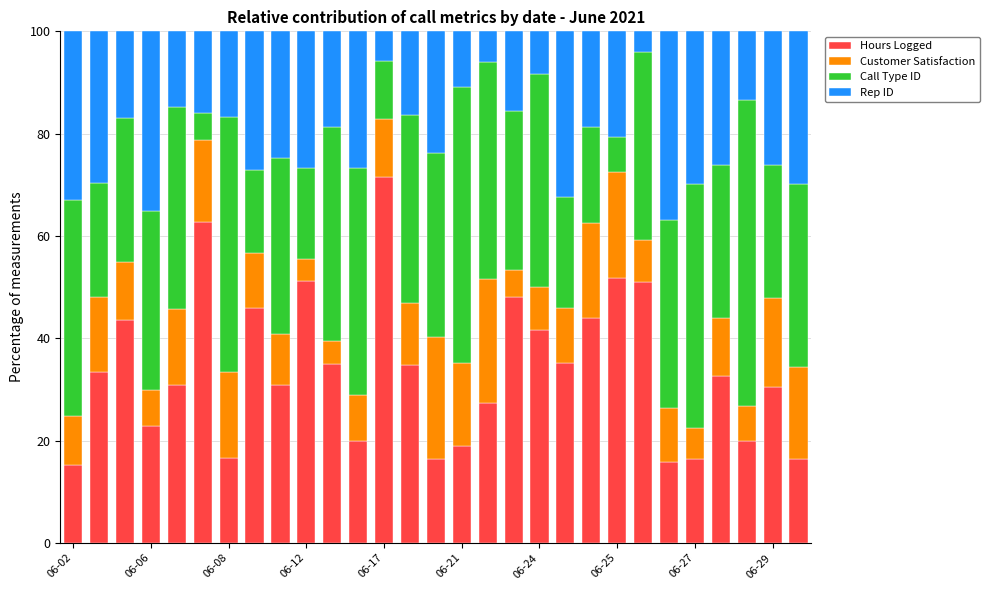

What is the difference between the second highest and second lowest values in the Hours Logged series?

46.9